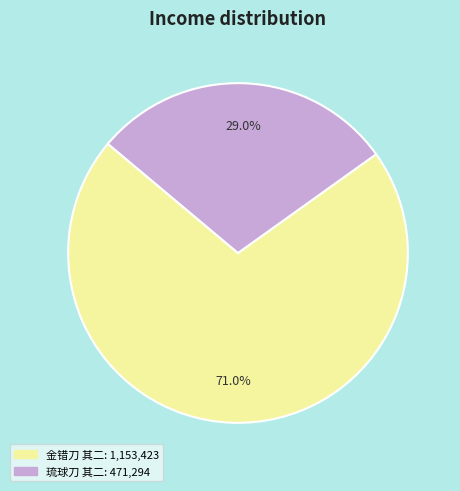

What percentage do 金错刀 其二 and 琉球刀 其二 together represent?

100.0%